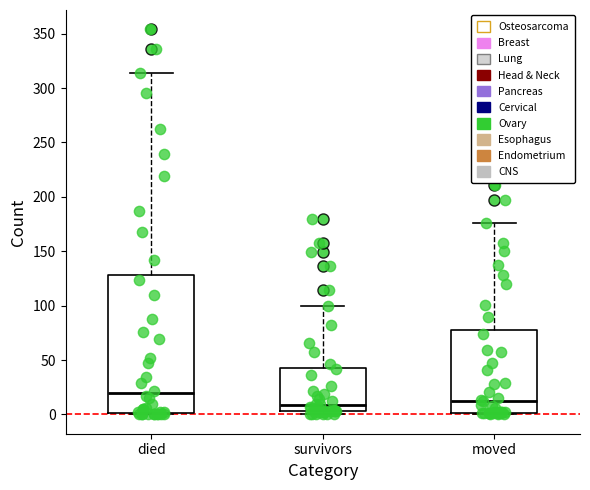

Reading left to right, transcribe this box plot: for each box, give where its median line is, the range the box spans, and where its two whiskers end, as read against the y-axis. The values are not printed on the chart, so give them approximately, as read against the axis.

died: median 20, box 0 to 130, whiskers 0 to 315
survivors: median 10, box 5 to 45, whiskers 0 to 100
moved: median 15, box 0 to 80, whiskers 0 (just below the box's lower edge) to 175